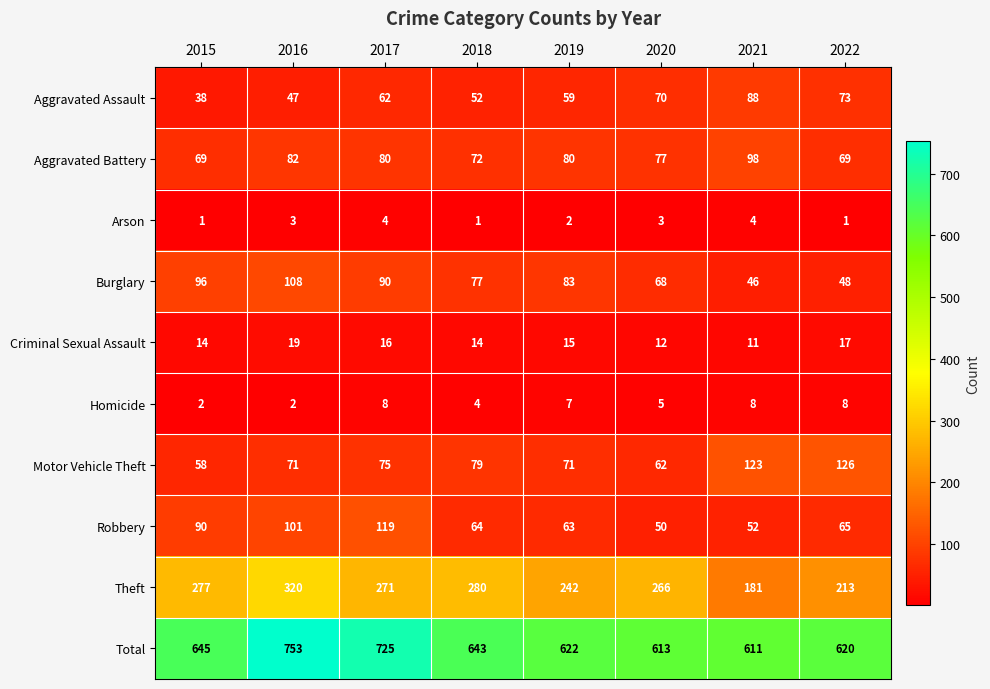

At how many categories does at least one series exceed 707?

2